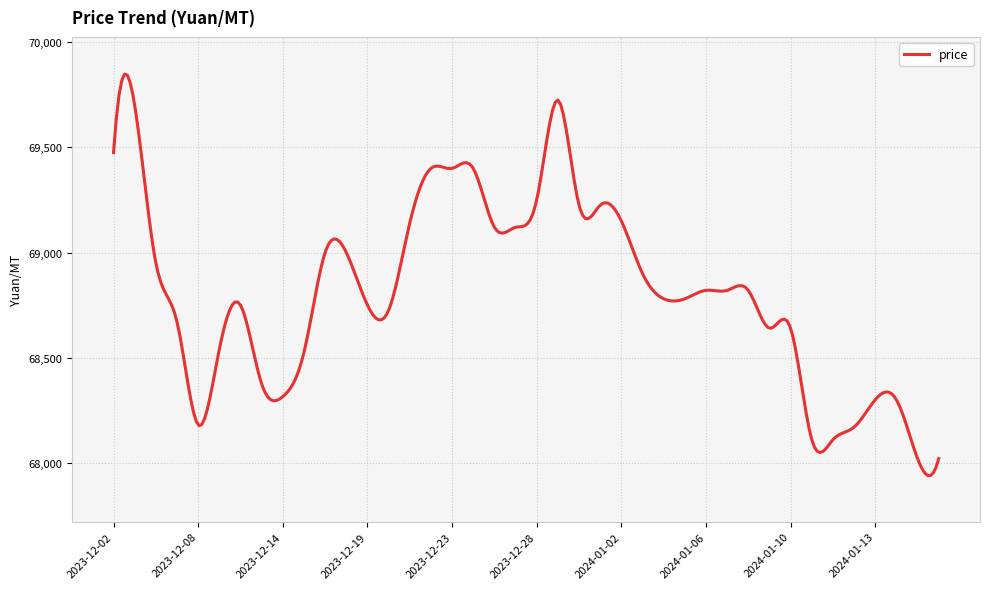

What is the difference between the maximum and minimum values?

1908.5